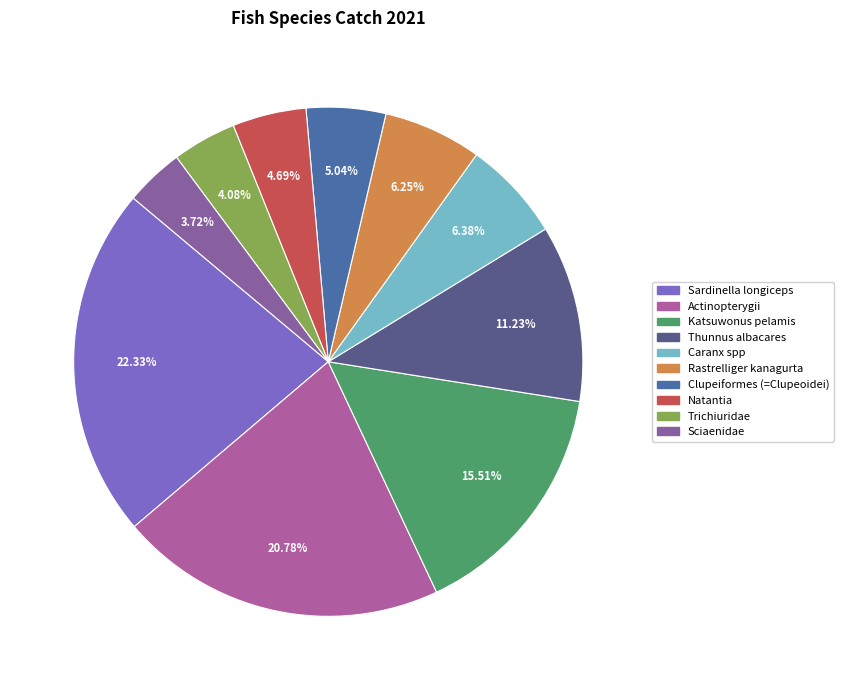

Combined, what portion of the pie is Thunnus albacares and Natantia?

15.9%